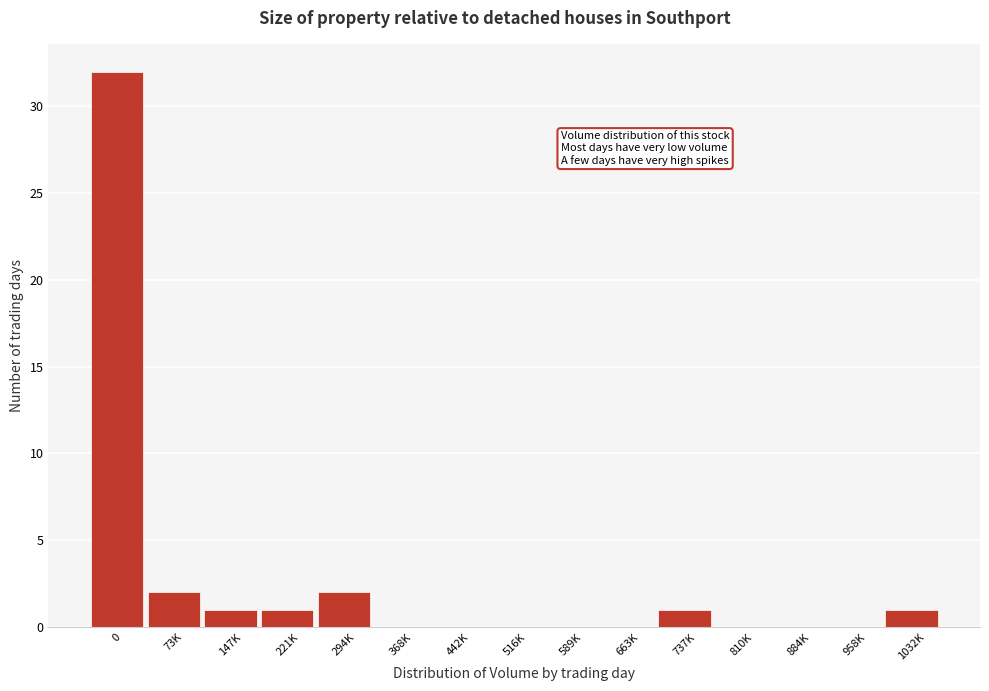

Reading left to right, what are all the values shown in this chart?

0=32	73K=2	147K=1	221K=1	294K=2	368K=0	442K=0	516K=0	589K=0	663K=0	737K=1	810K=0	884K=0	958K=0	1032K=1